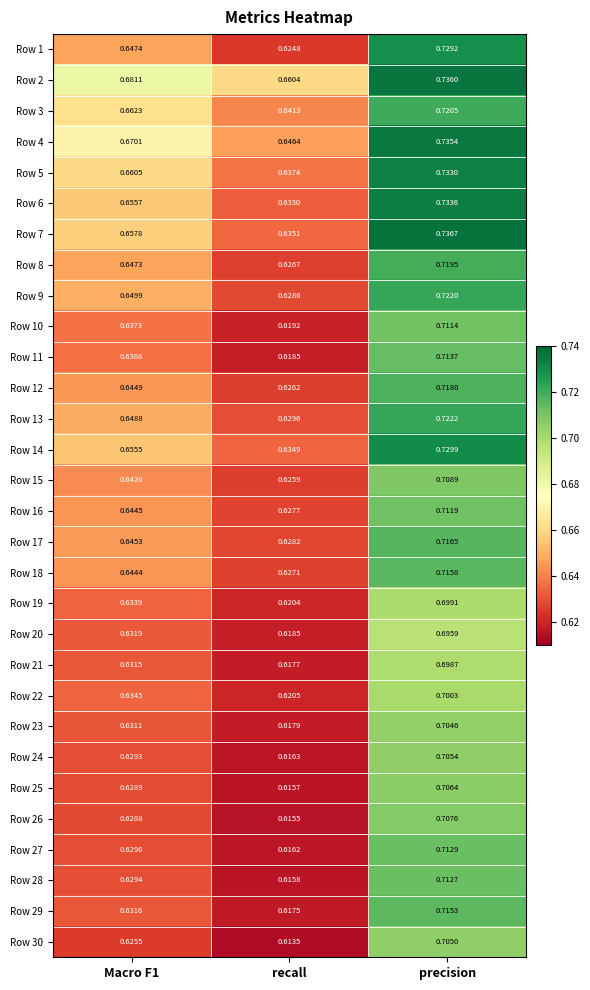

Which category has the highest value across all series?

precision